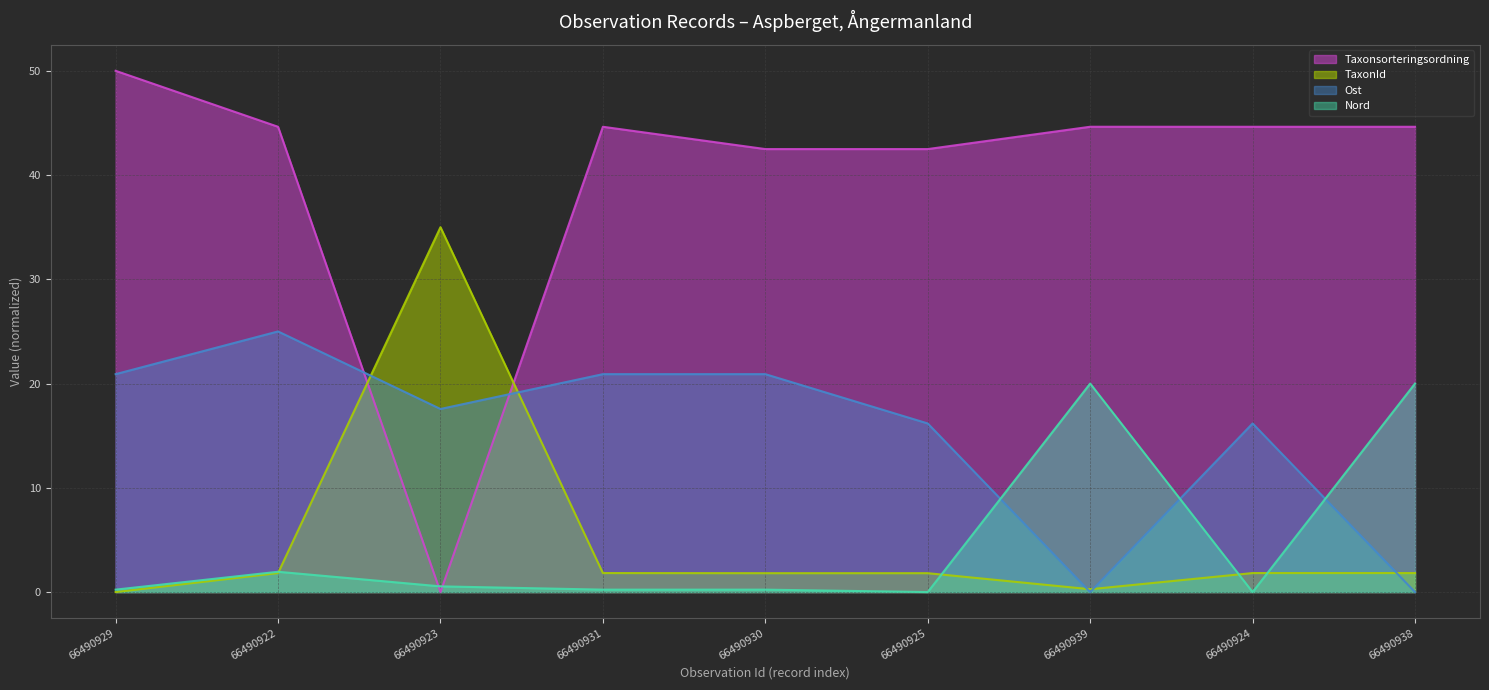

How many positive values does the Nord series have?

7